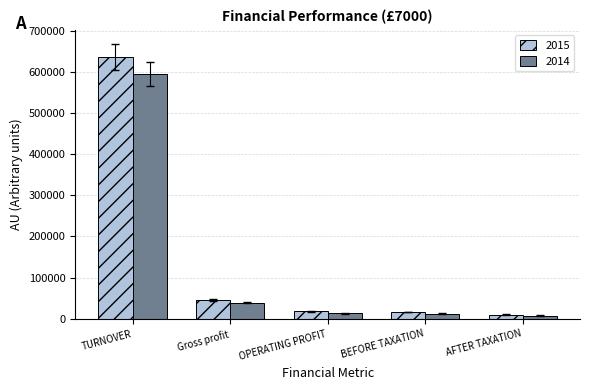

What position from the left is BEFORE TAXATION?

4